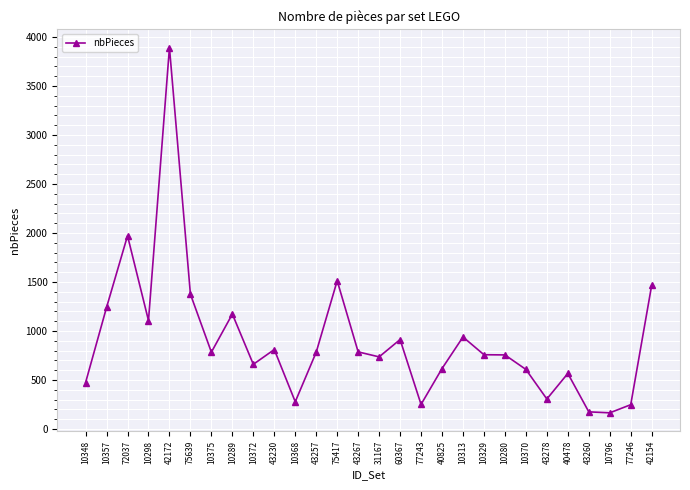

How many lines are shown in the chart?

1